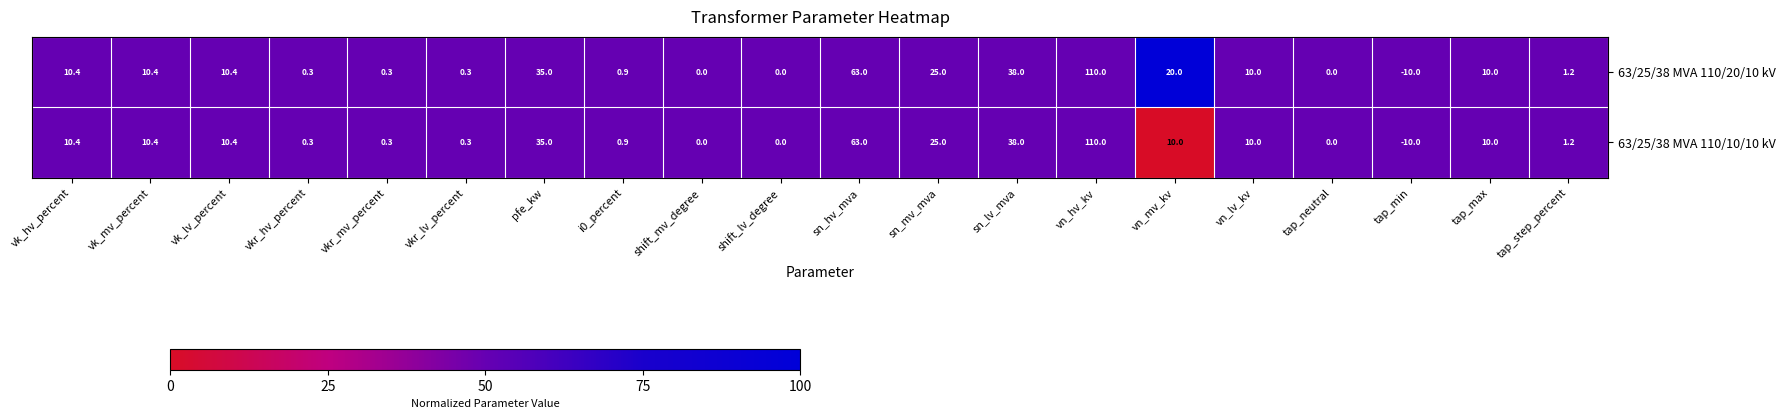

List the series in order of their overall mean, lowest first.

63/25/38 MVA 110/10/10 kV, 63/25/38 MVA 110/20/10 kV